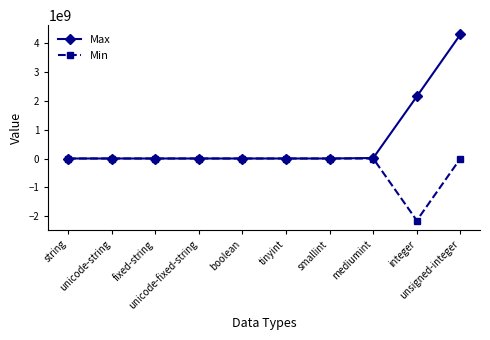

What is the difference between the maximum and minimum values in the Min series?

2147483648